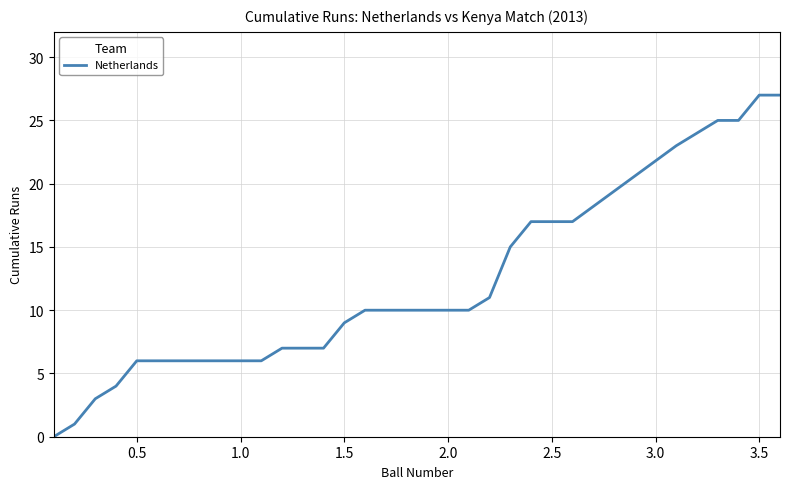

What is the difference between the maximum and minimum values?

27